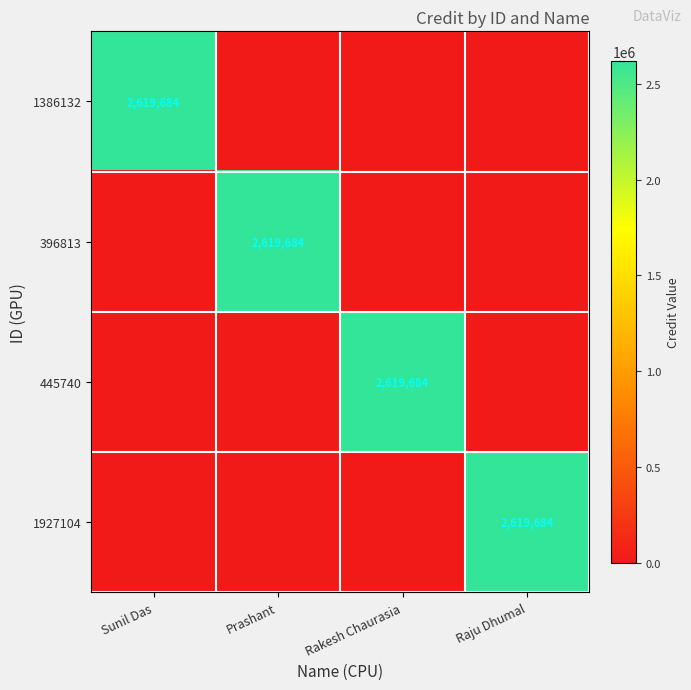

What is the difference between the maximum and minimum values in the 1386132 series?

2619684